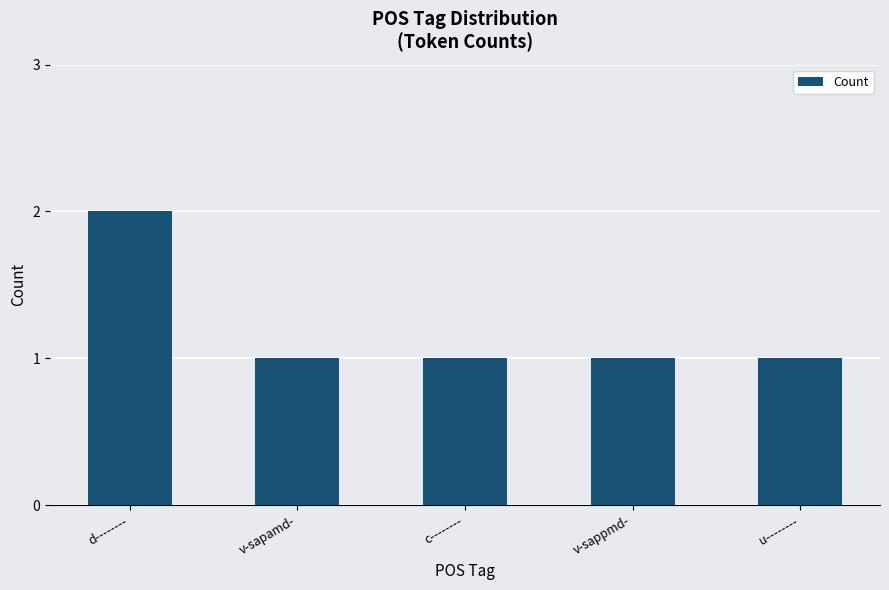

What is the maximum value shown in the chart?

2